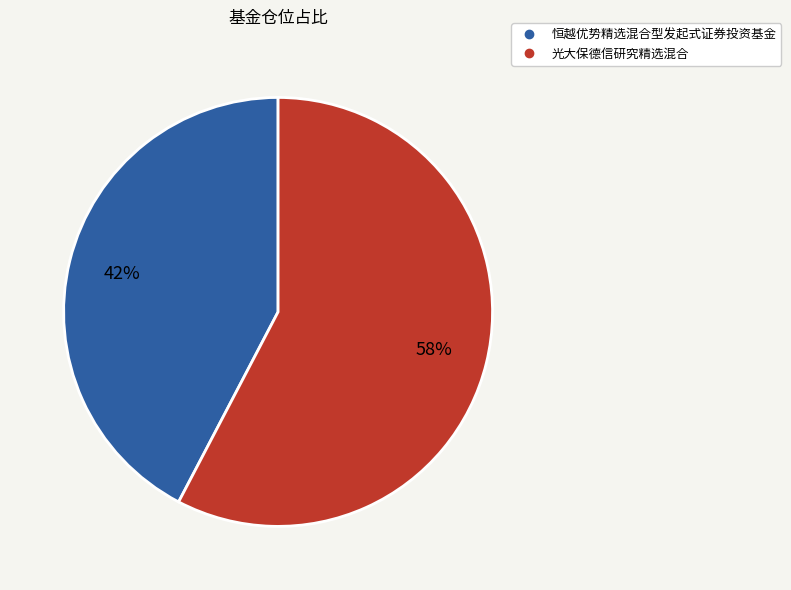

Rank the categories by value from lowest to highest.

恒越优势精选混合型发起式证券投资基金, 光大保德信研究精选混合